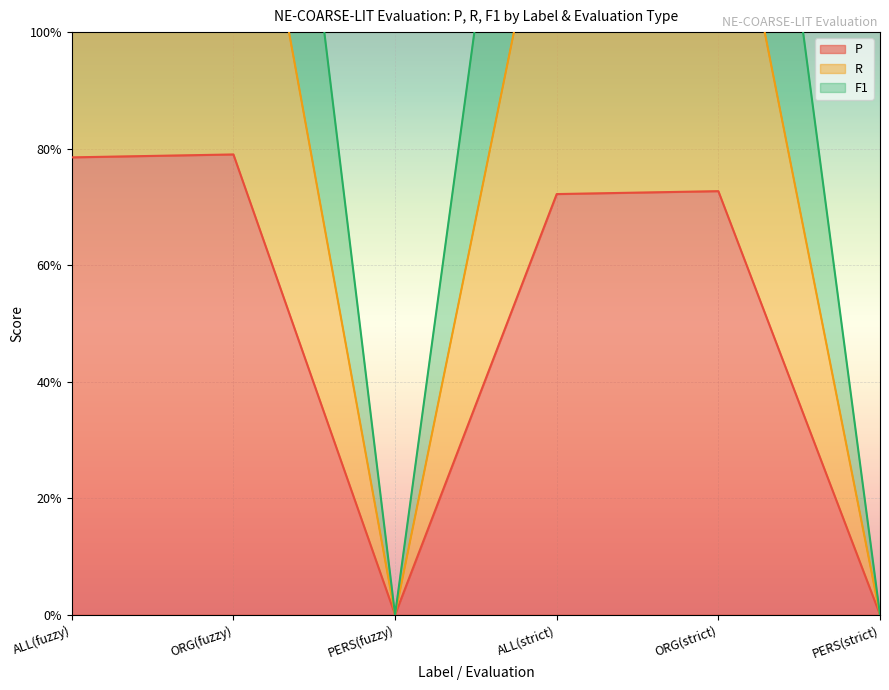

How many lines are shown in the chart?

3